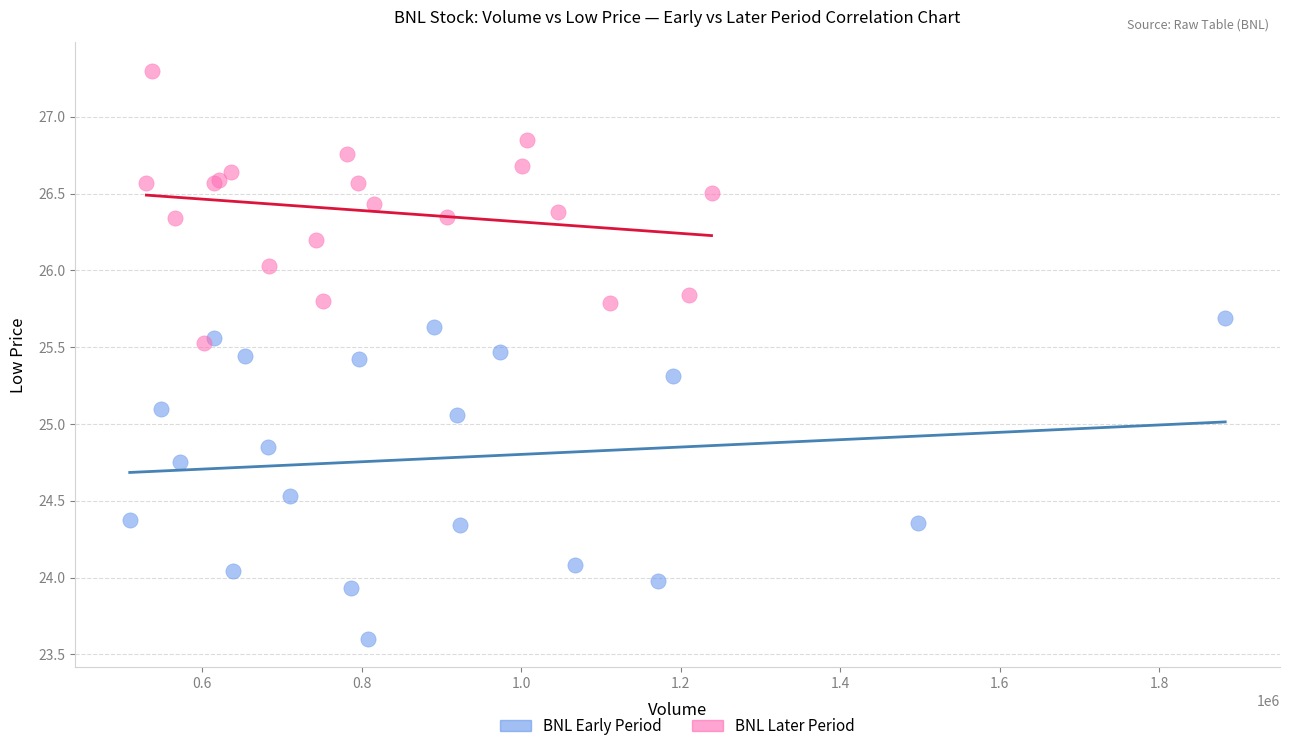

What are all the series names shown in the legend?

BNL Early Period, BNL Later Period